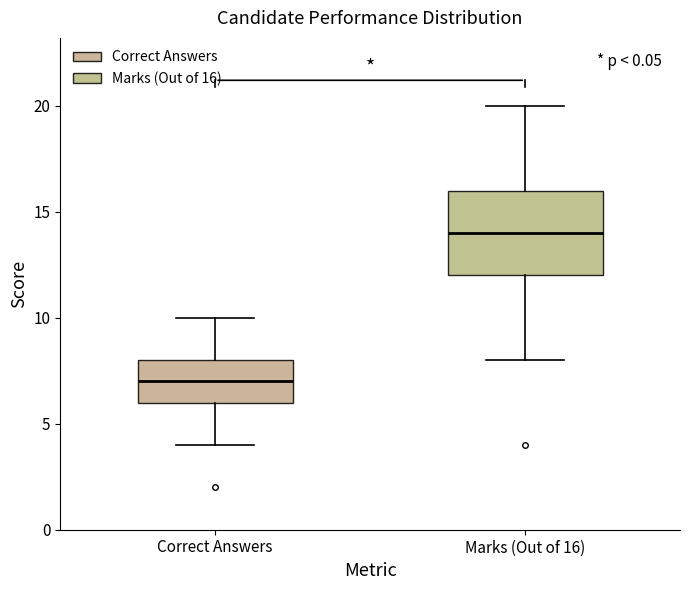

Which box is the tallest, from its lower edge to its upper edge?

Marks (Out of 16)